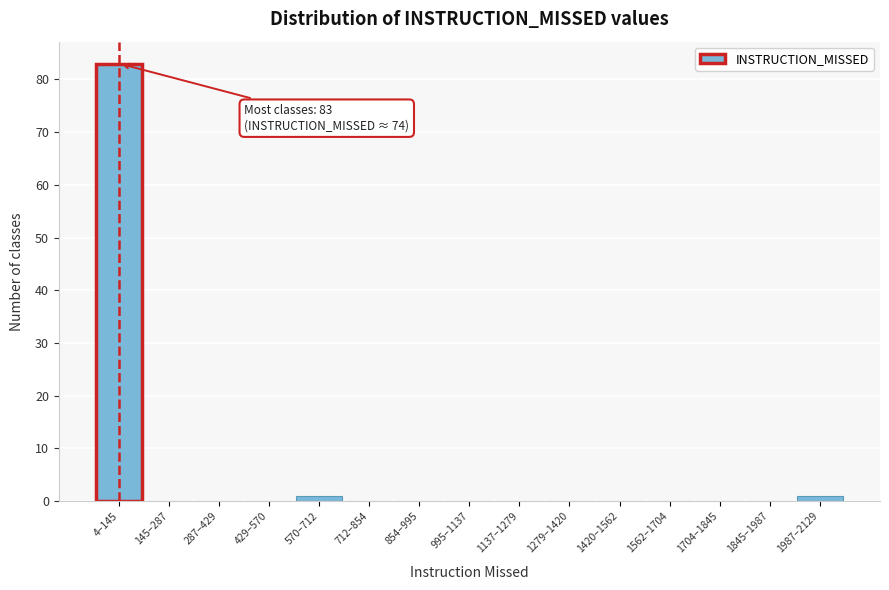

Reading left to right, what are all the values shown in this chart?

4–145=83	145–287=0	287–429=0	429–570=0	570–712=1	712–854=0	854–995=0	995–1137=0	1137–1279=0	1279–1420=0	1420–1562=0	1562–1704=0	1704–1845=0	1845–1987=0	1987–2129=1